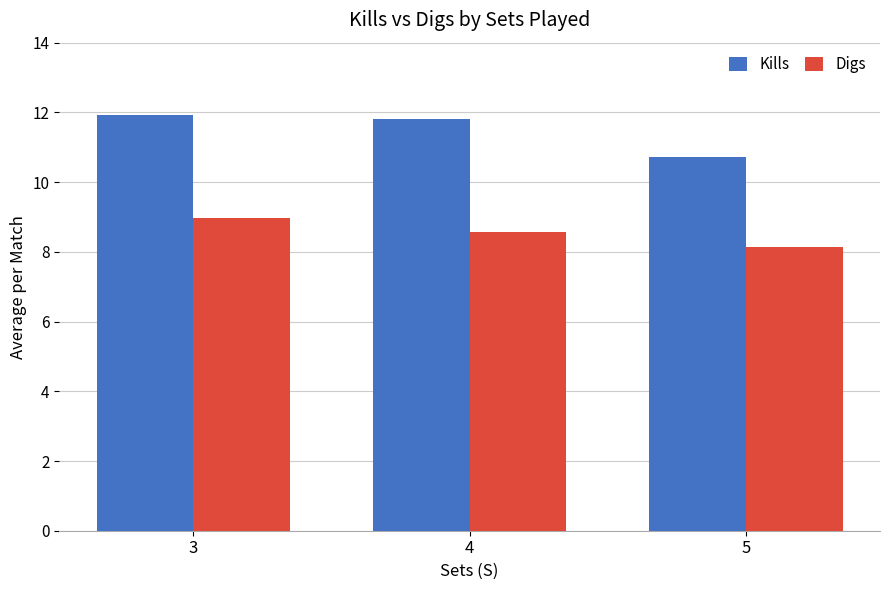

What are all the series names shown in the legend?

Kills, Digs